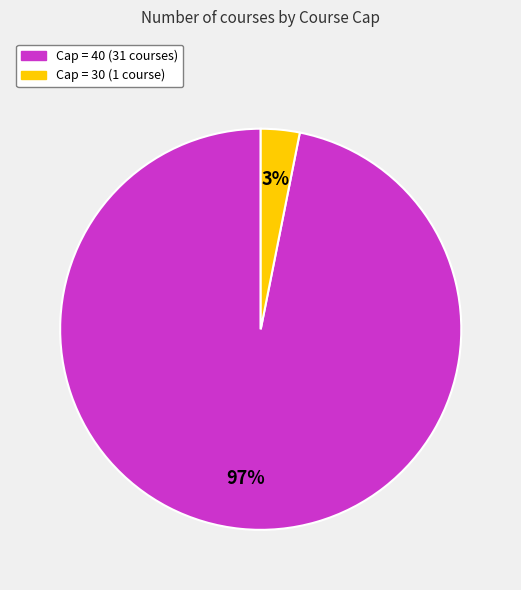

To the nearest percent, what is the average slice percentage?

50%